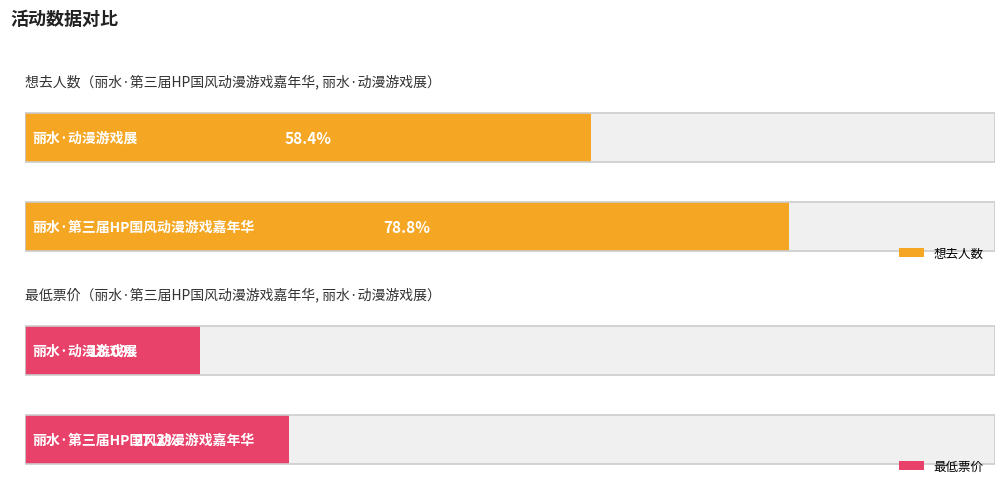

The value of 最低票价 at 丽水·第三届HP国风动漫游戏嘉年华 is 39. True or false?

False